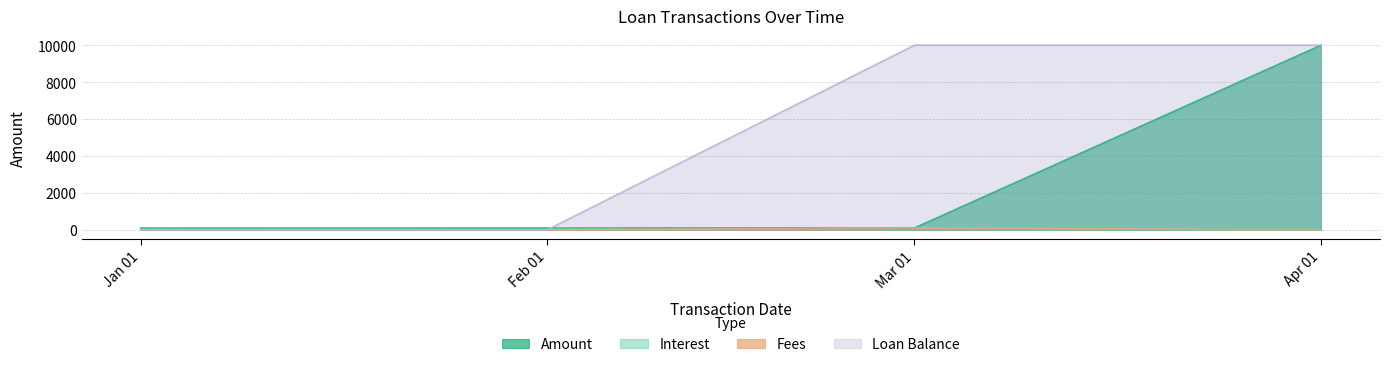

What is the difference between the second highest and minimum values in the Interest series?

101.9